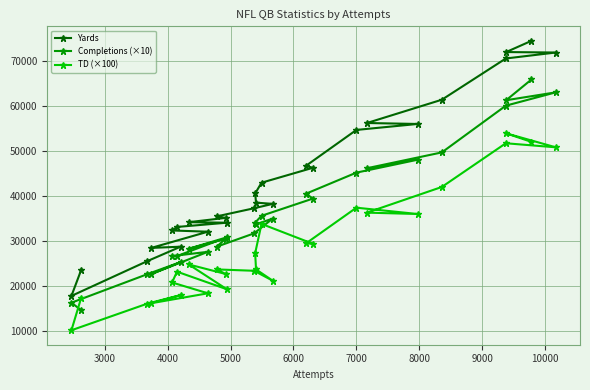

What is the sum of all Completions (×10) values?

990090